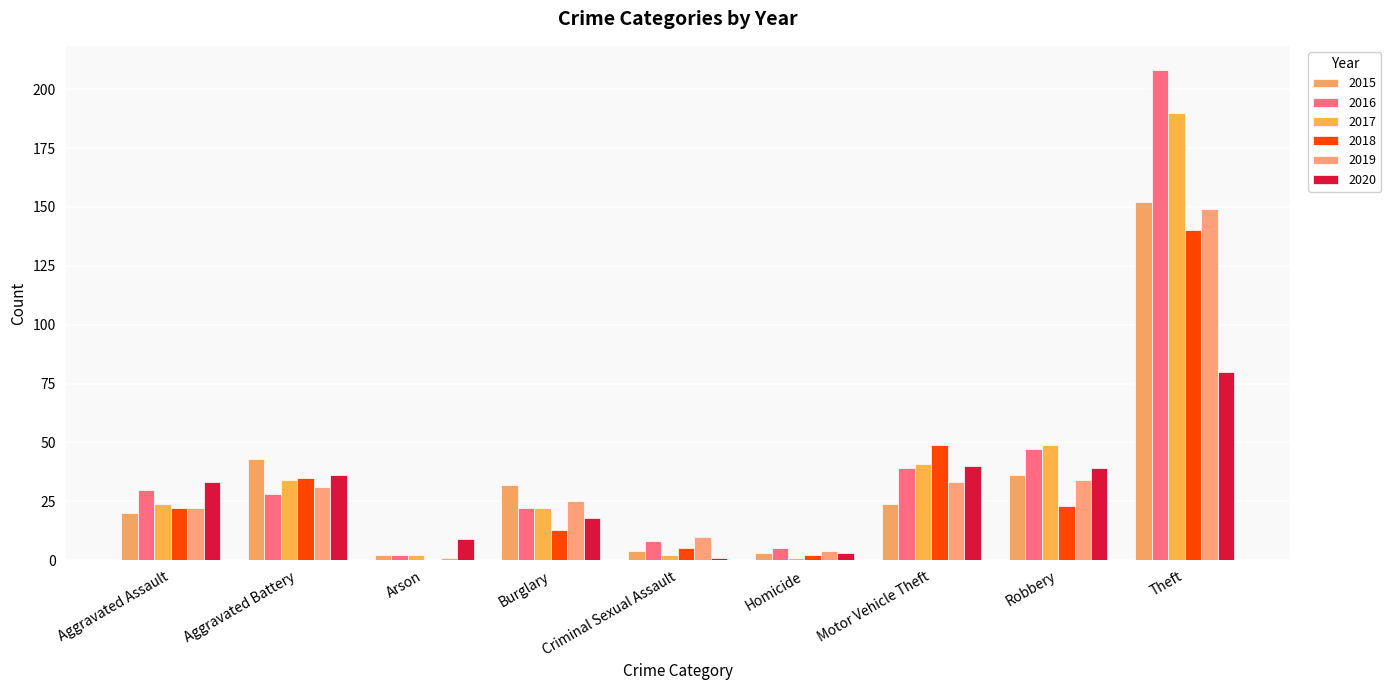

At Aggravated Battery, list the series in order from smallest to largest.

2016, 2019, 2017, 2018, 2020, 2015